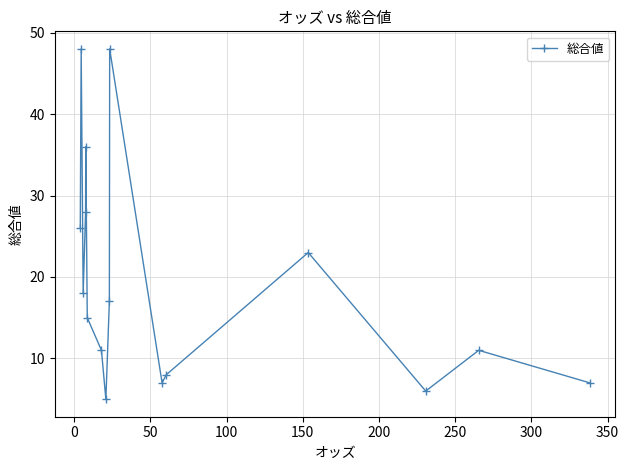

What is the average value?

20